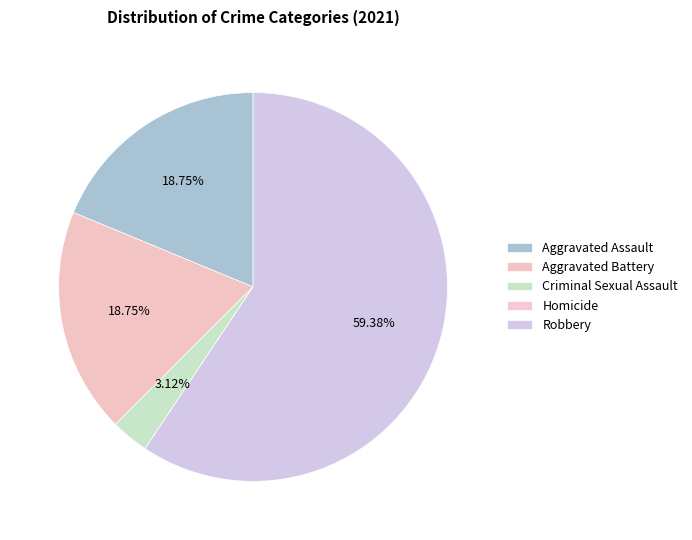

Count the number of slices in the pie.

5